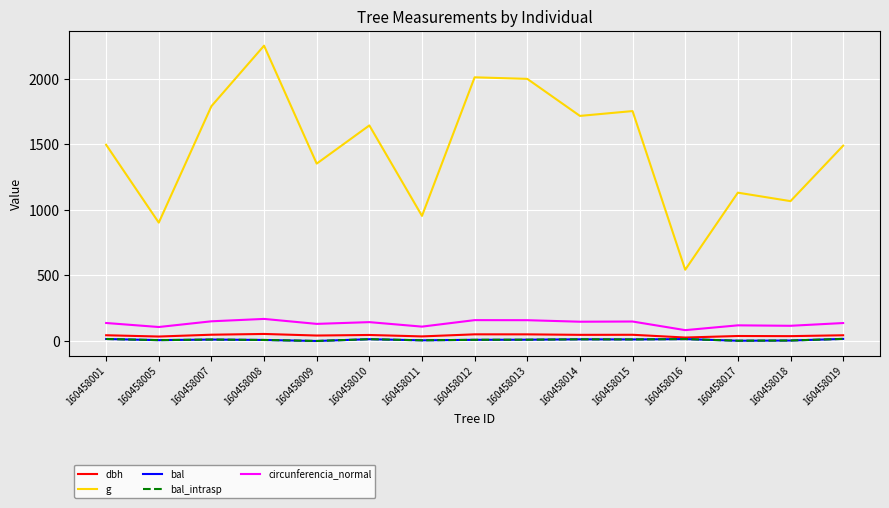

Between 160458015 and 160458017, which series saw the biggest shift?

g